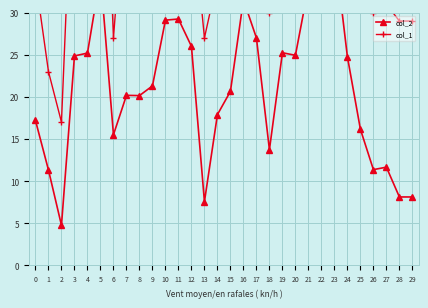

The value of col_1 at 5 is 66.0. True or false?

True